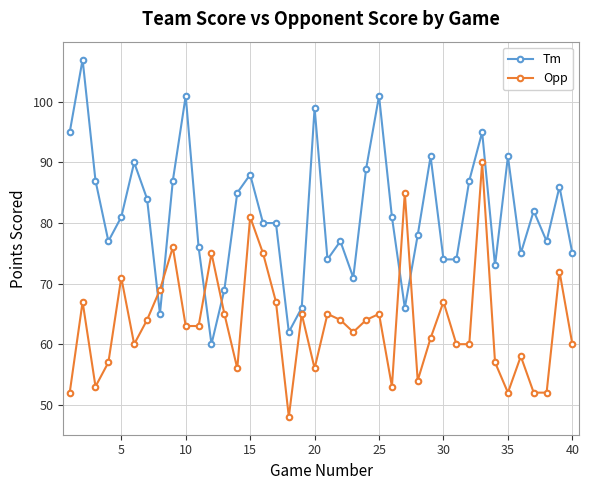

Reading left to right, extract all data points from this chart.

Tm: 95	107	87	77	81	90	84	65	87	101	76	60	69	85	88	80	80	62	66	99	74	77	71	89	101	81	66	78	91	74	74	87	95	73	91	75	82	77	86	75
Opp: 52	67	53	57	71	60	64	69	76	63	63	75	65	56	81	75	67	48	65	56	65	64	62	64	65	53	85	54	61	67	60	60	90	57	52	58	52	52	72	60